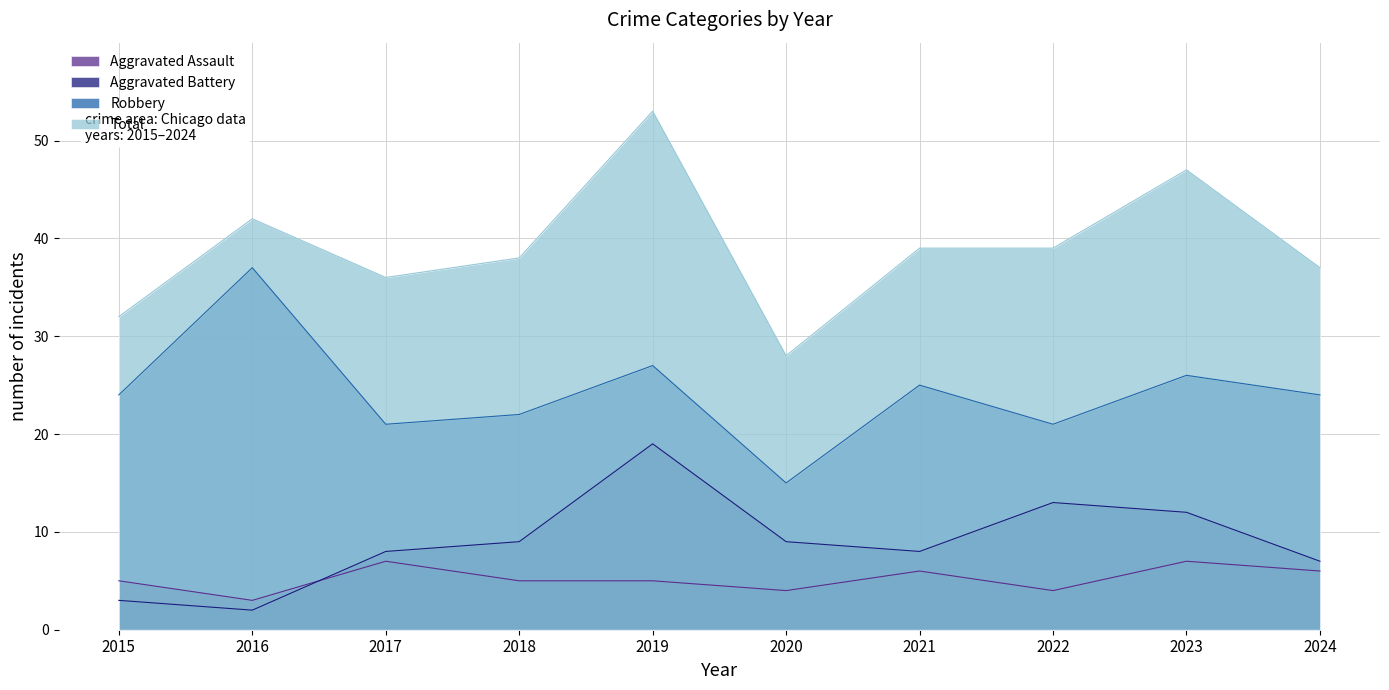

True or false: Aggravated Battery and Total cross at least once.

False